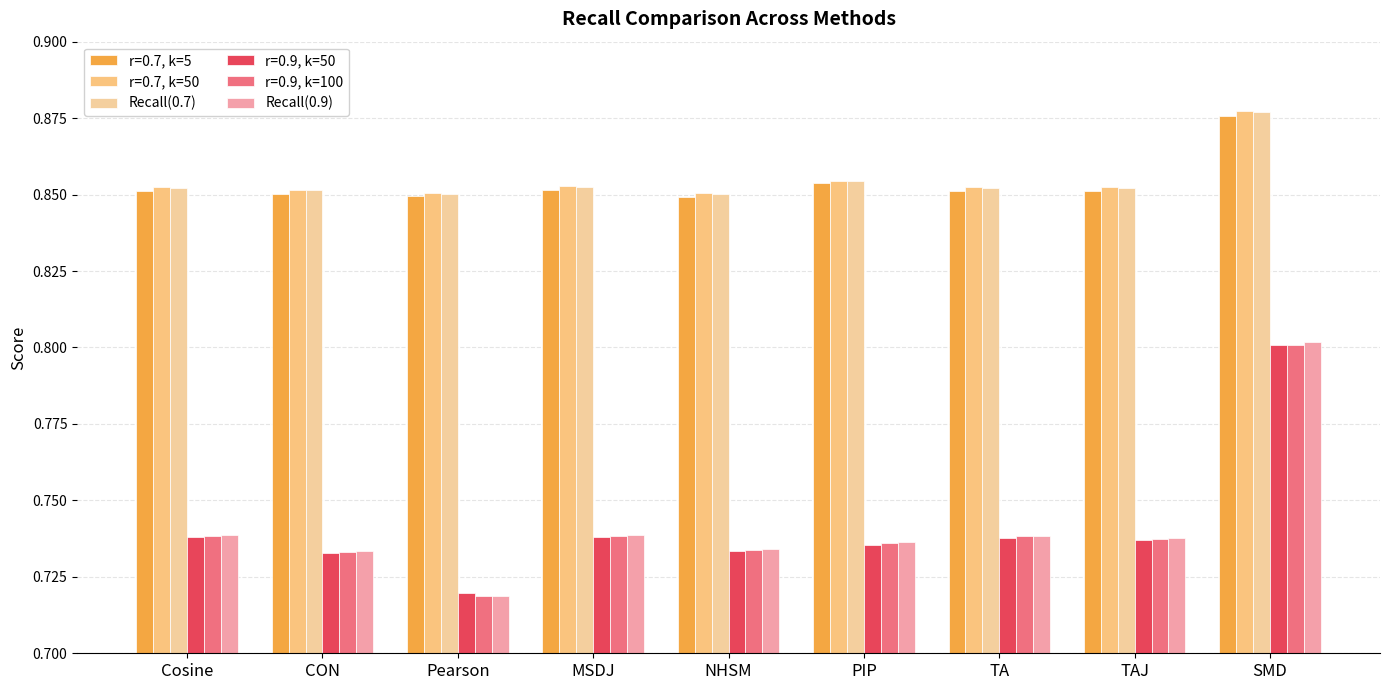

What is the spread (max minus min) of values at SMD?

0.1